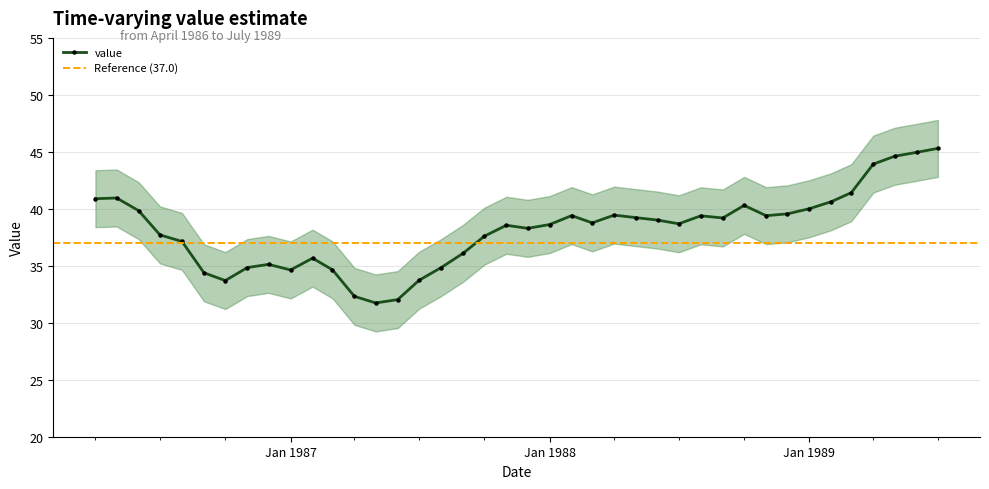

What is the maximum value for value?

45.3